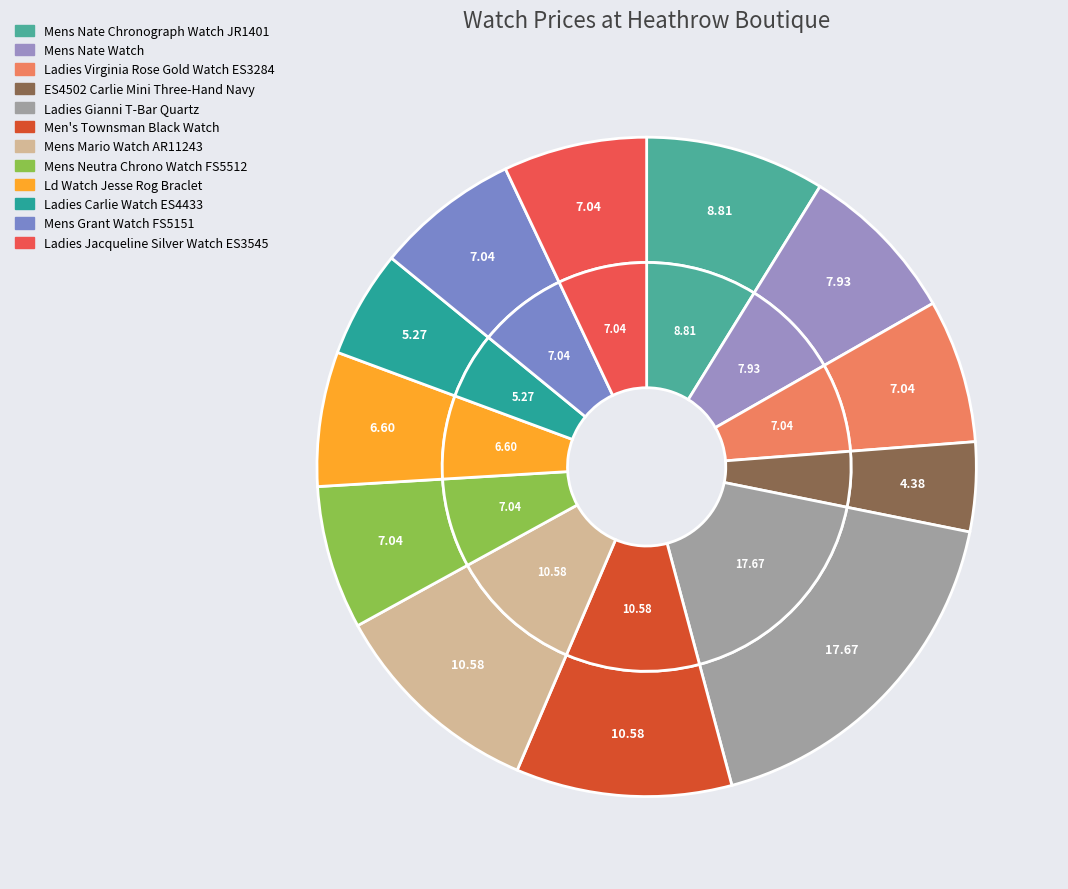

To the nearest percent, what is the difference between the ES4502 Carlie Mini Three-Hand Navy and Ladies Gianni T-Bar Quartz slice percentages?

13%